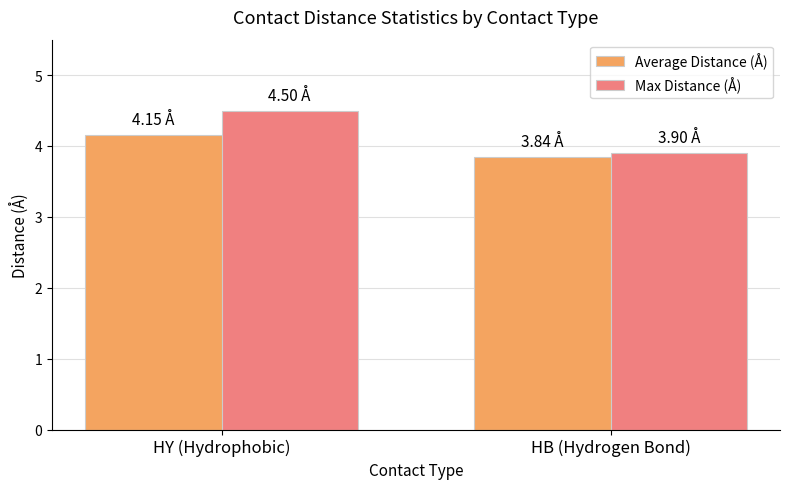

What position from the left is HY (Hydrophobic)?

1